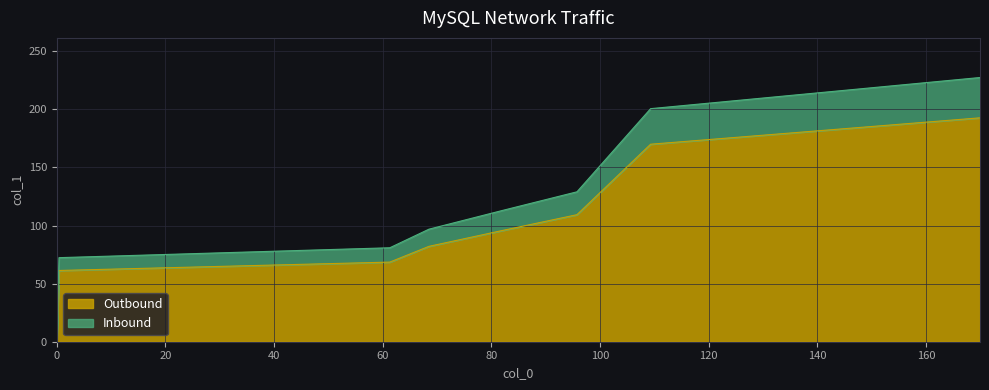

True or false: Inbound and Outbound intersect in this chart.

False